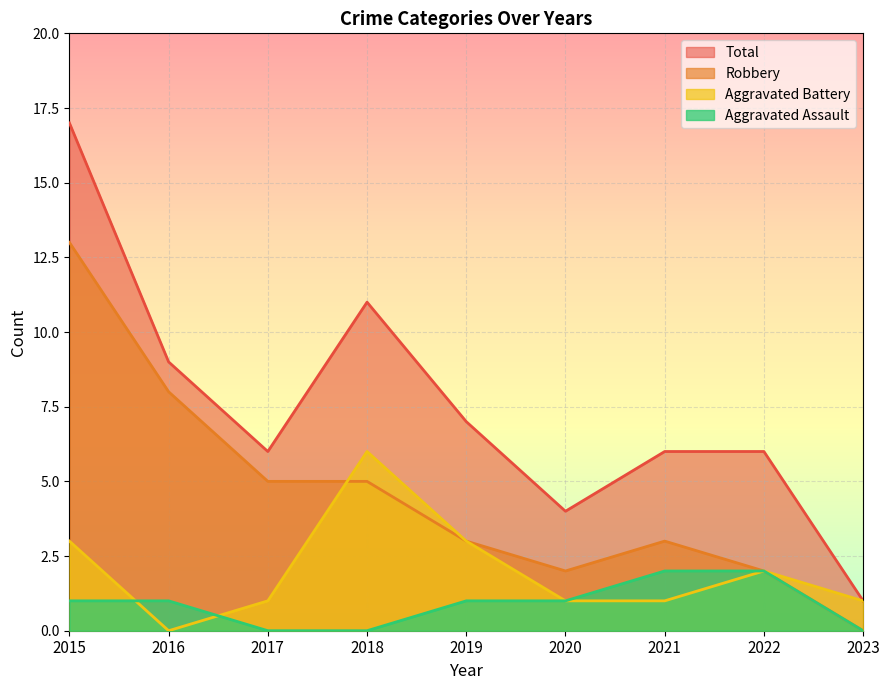

True or false: Aggravated Assault and Aggravated Battery intersect in this chart.

True